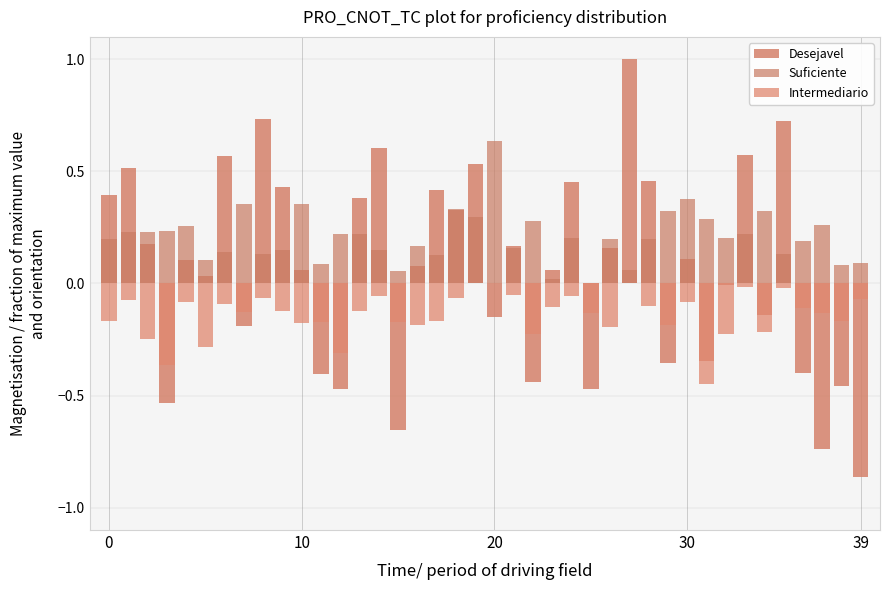

Is the value of Intermediario at 20 greater than the value of Desejavel at 32?

No